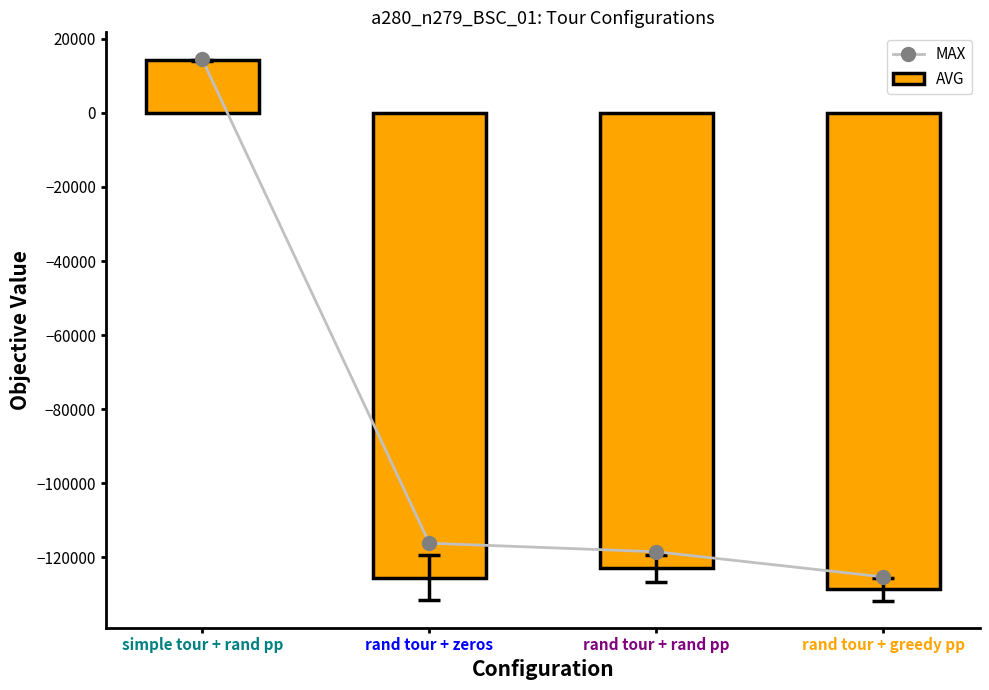

Reading right to left, list all the values displayed in this chart.

MAX: -125286.0	-118499.0	-116185.0	14433.0
AVG: -128597.4	-122961.0	-125576.8	14144.8